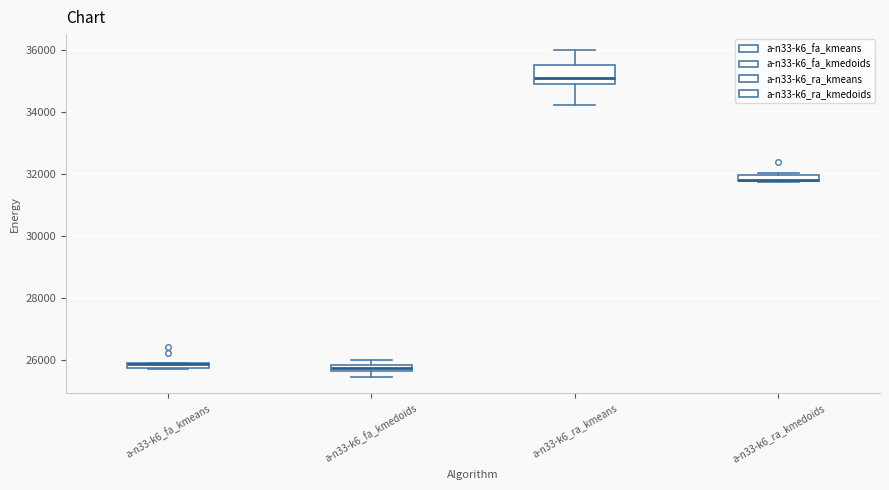

Where is the upper edge of the box for a-n33-k6_ra_kmeans on the y-axis? The values are not printed on the chart, so give them approximately, as read against the axis.

35600